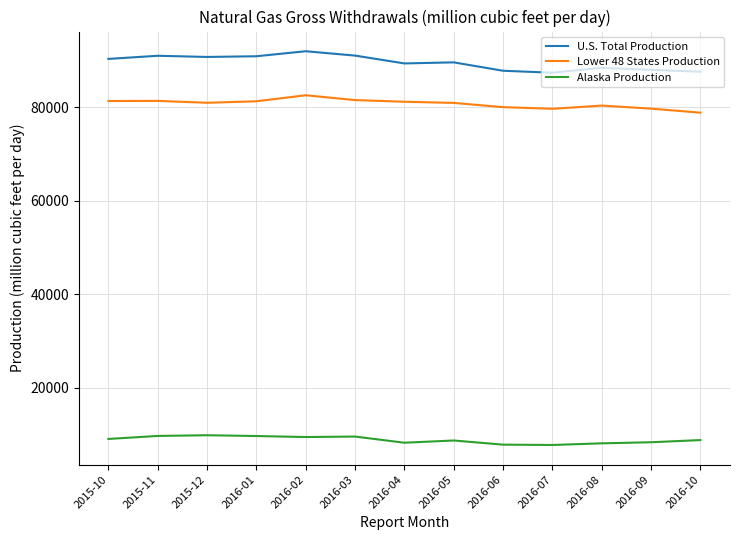

True or false: Lower 48 States Production and Alaska Production intersect in this chart.

False